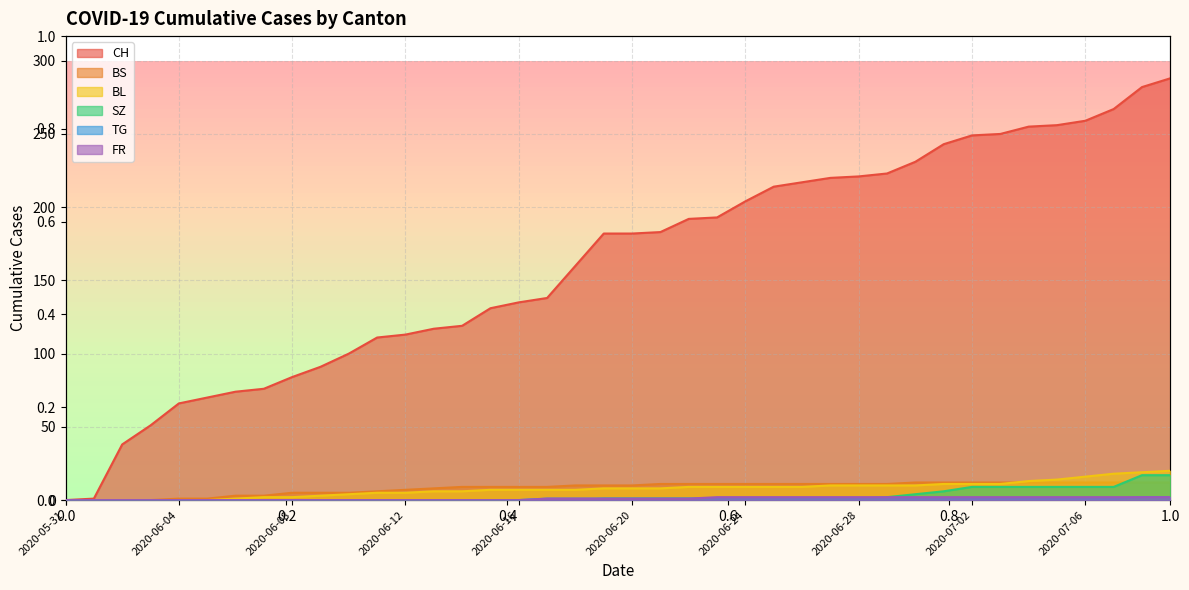

Is it true that SZ equals 14 at 2020-07-06?

False